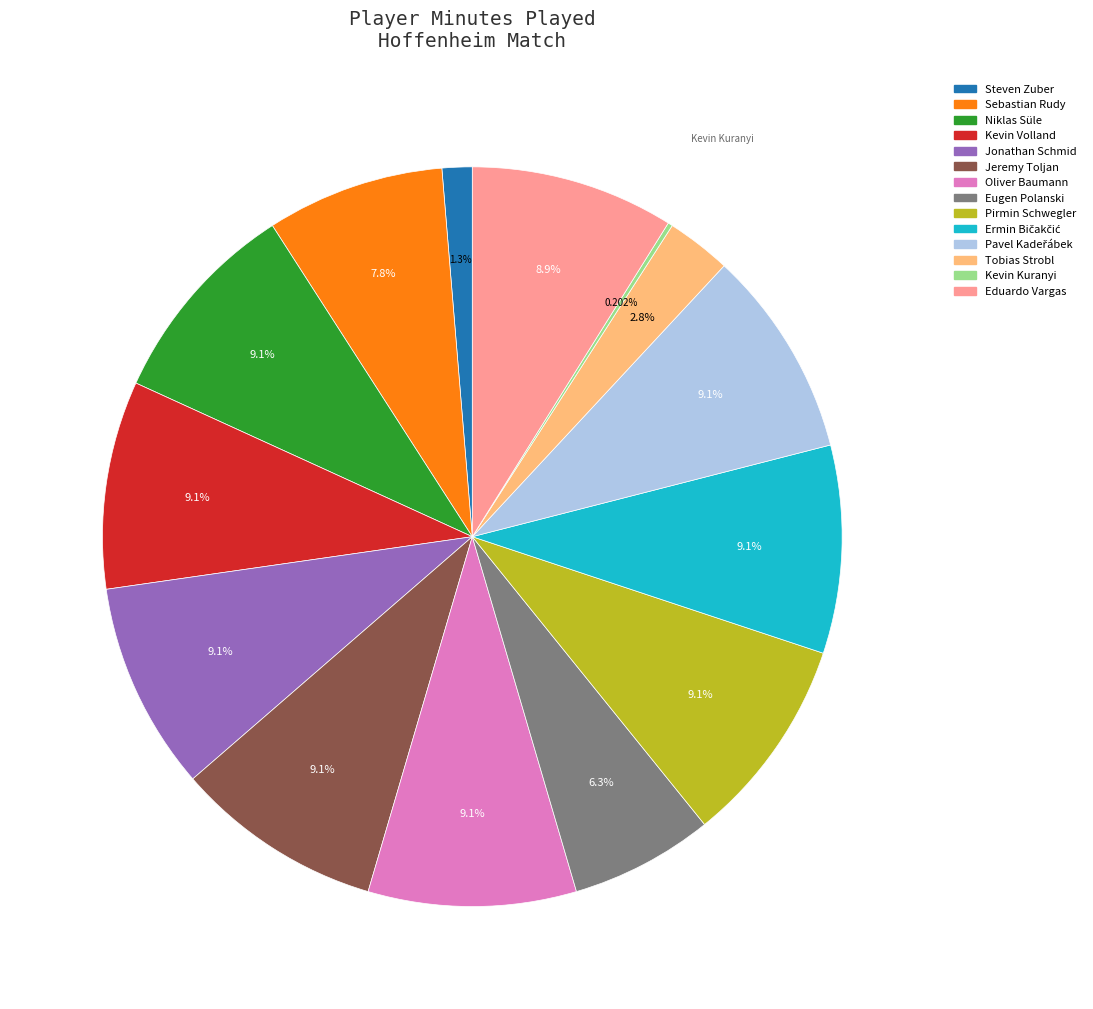

Approximately how many times larger is the value at Jeremy Toljan compared to Kevin Volland?

1.0